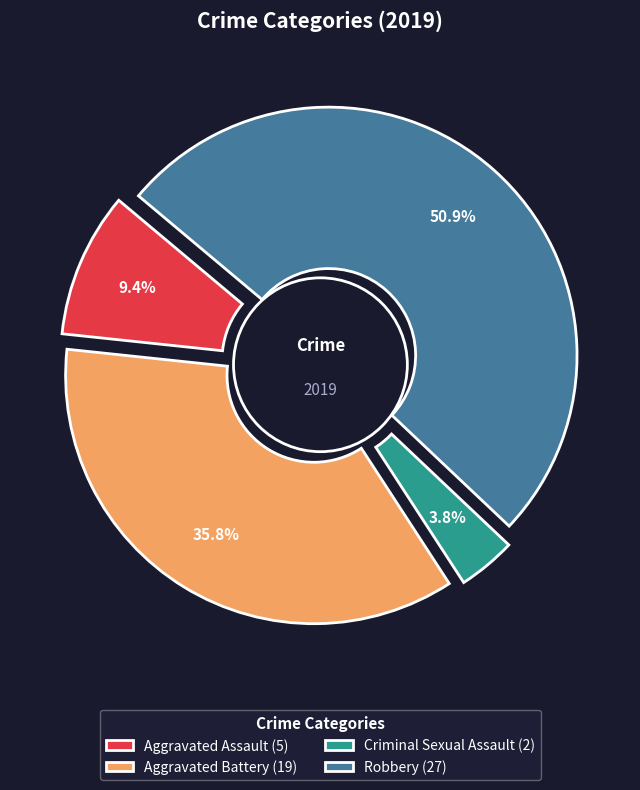

Rank the categories by value from highest to lowest.

Robbery, Aggravated Battery, Aggravated Assault, Criminal Sexual Assault